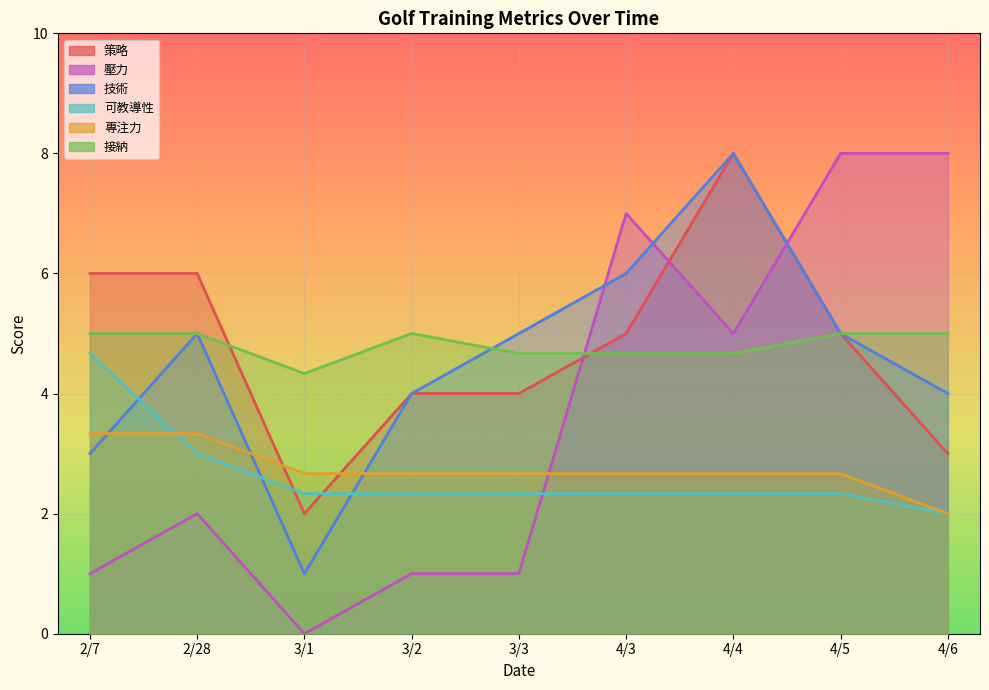

Which category has the lowest value in the 可教導性 series?

4/6